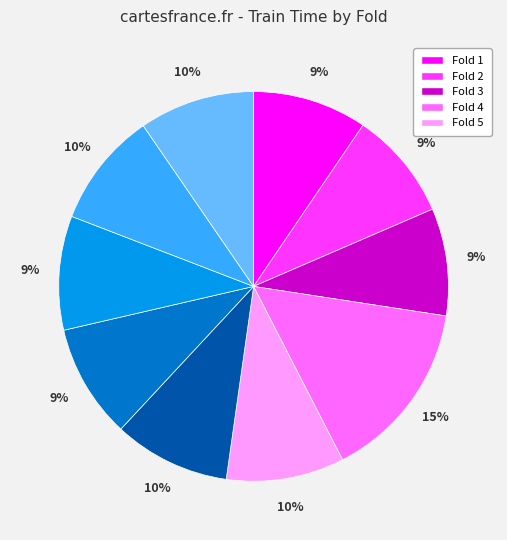

Is there any slice that represents more than half of the pie?

No